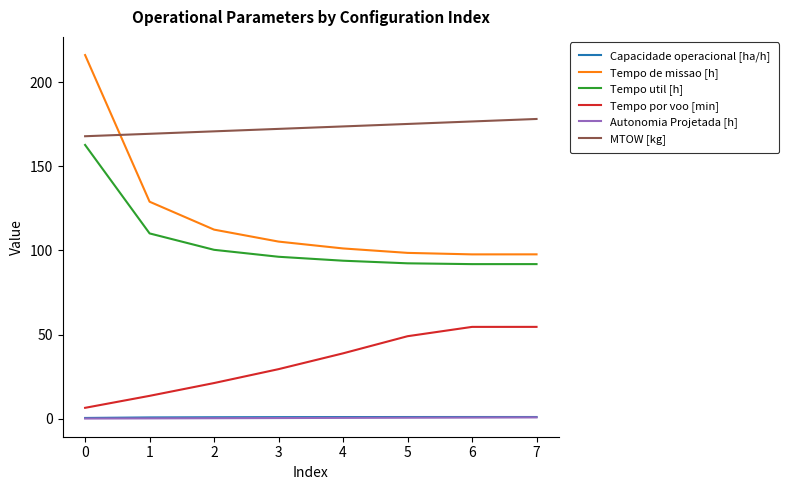

What is the greatest value displayed?

216.1